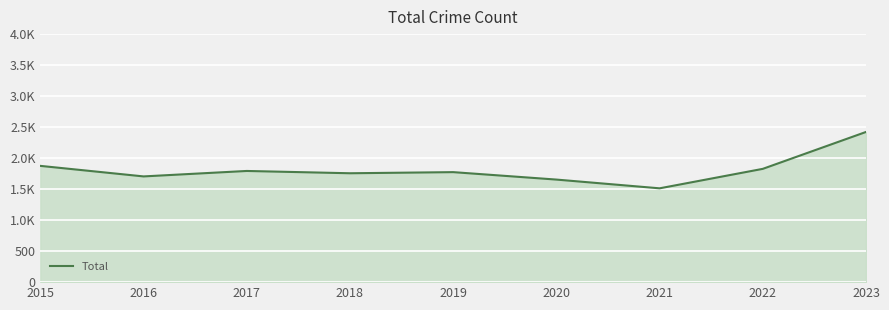

What is the ratio of the value at 2016 to the value at 2019?

1.0